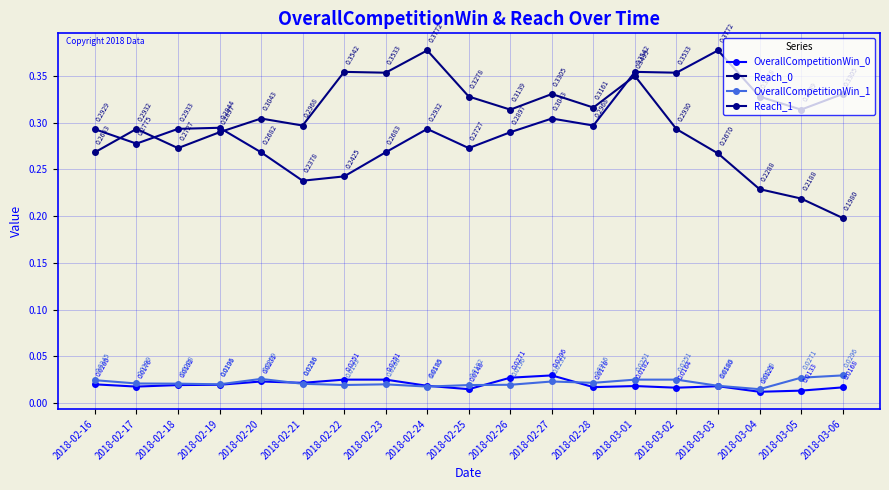

Where is Reach_1 nearest to the value 0?

2018-02-21